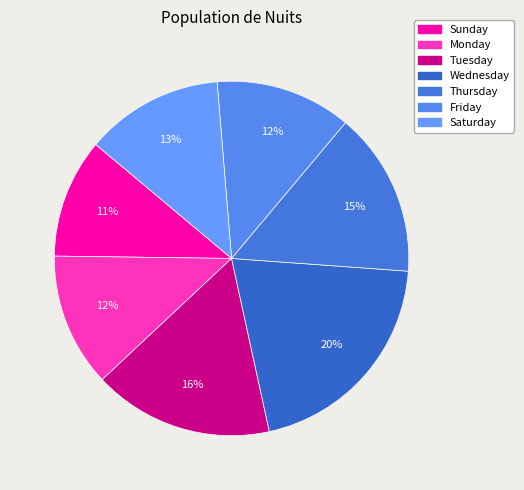

To the nearest percent, what portion does Friday represent?

12%